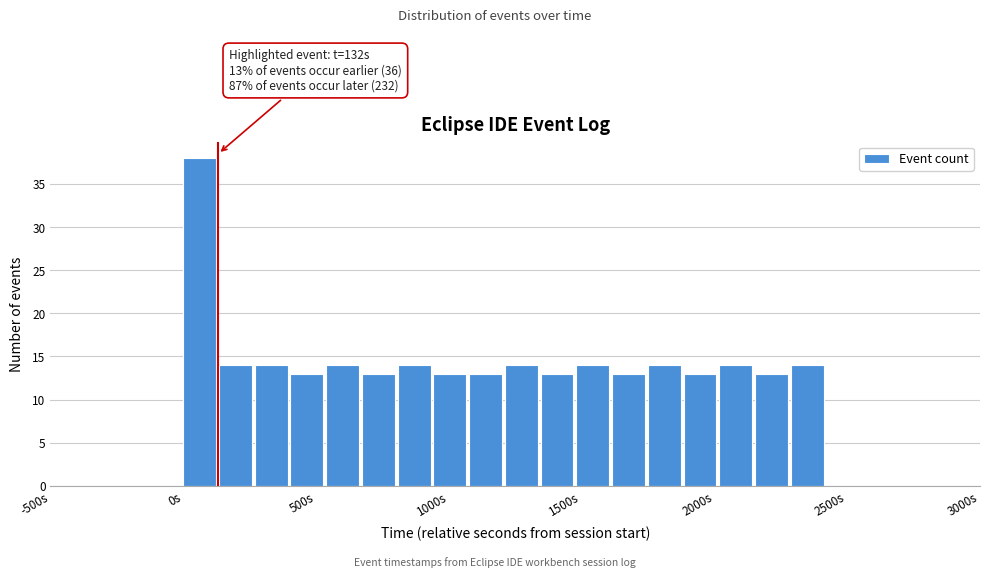

Around what value on the x-axis is the tallest bar? Give the approximate position of its centre, as read against the axis.

50